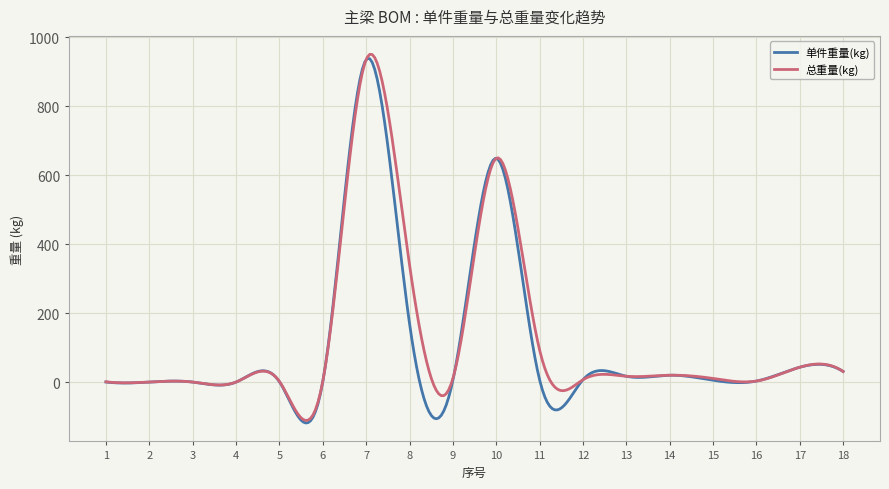

What is the minimum value shown in the chart?

-118.7